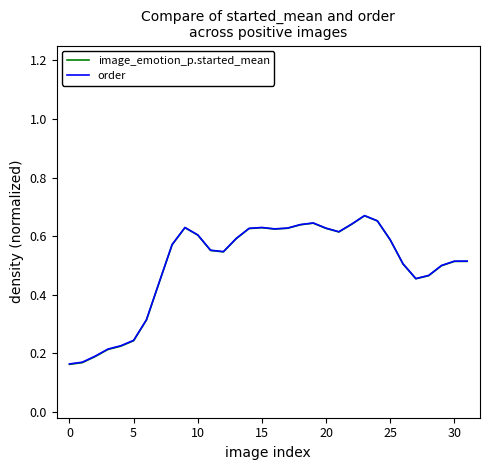

Count the image_emotion_p.started_mean values in the range 0 to 1.

32